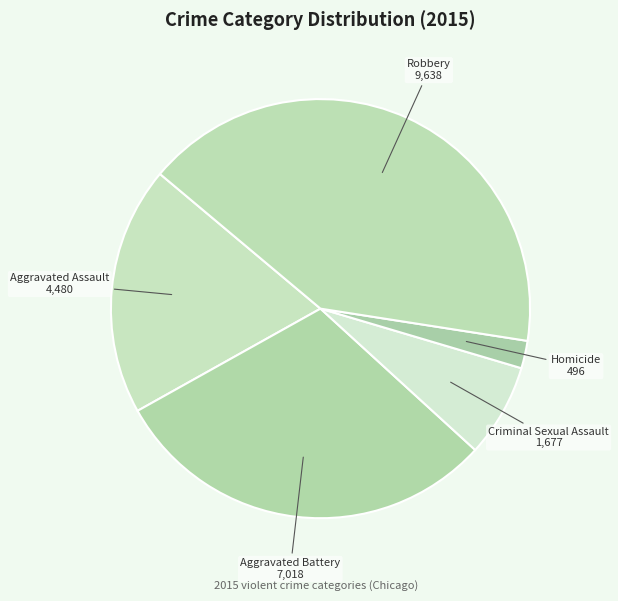

Count the number of slices in the pie.

5